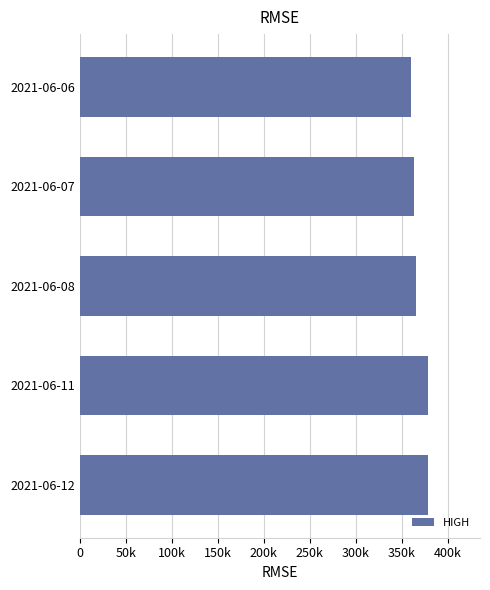

What is the greatest value displayed?

378500